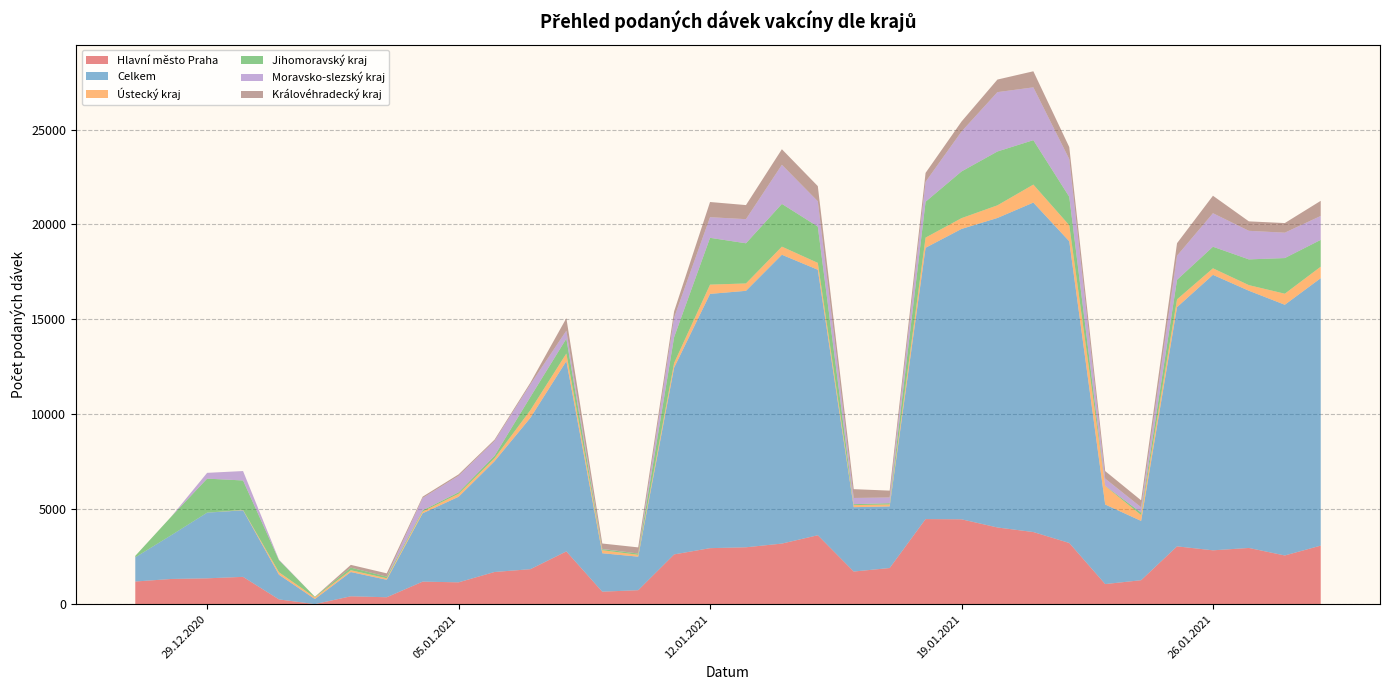

Reading right to left, transcribe all the data shown in this chart.

Hlavní město Praha: 3083	2564	2960	2835	3044	1261	1057	3222	3798	4039	4469	4481	1903	1718	3630	3190	2995	2949	2620	735	657	2778	1842	1693	1149	1186	363	413	3	249	1437	1360	1326	1192
Celkem: 14088	13206	13549	14511	12601	3123	4191	15892	17355	16303	15295	14291	3245	3390	13985	15214	13509	13394	9838	1766	2024	10025	7975	5834	4506	3600	921	1279	267	1301	3507	3459	2304	1274
Ústecký kraj: 605	582	295	344	411	310	976	844	947	666	568	536	102	108	361	428	389	488	244	97	159	400	406	154	158	90	78	94	89	129	17	0	0	2
Jihomoravský kraj: 1412	1878	1356	1137	1030	126	12	1499	2341	2836	2460	1890	67	50	1914	2251	2116	2465	1361	69	58	782	695	131	80	63	87	138	31	636	1554	1792	977	75
Moravsko-slezský kraj: 1260	1337	1505	1765	1267	282	377	1985	2781	3126	2102	1047	301	327	1331	2059	1270	1087	1028	1	12	419	664	782	869	654	0	0	0	30	496	305	0	1
Královéhradecký kraj: 797	507	498	921	661	366	397	635	847	663	526	472	362	464	799	821	742	800	334	322	284	660	88	68	73	70	174	145	0	0	0	0	1	0